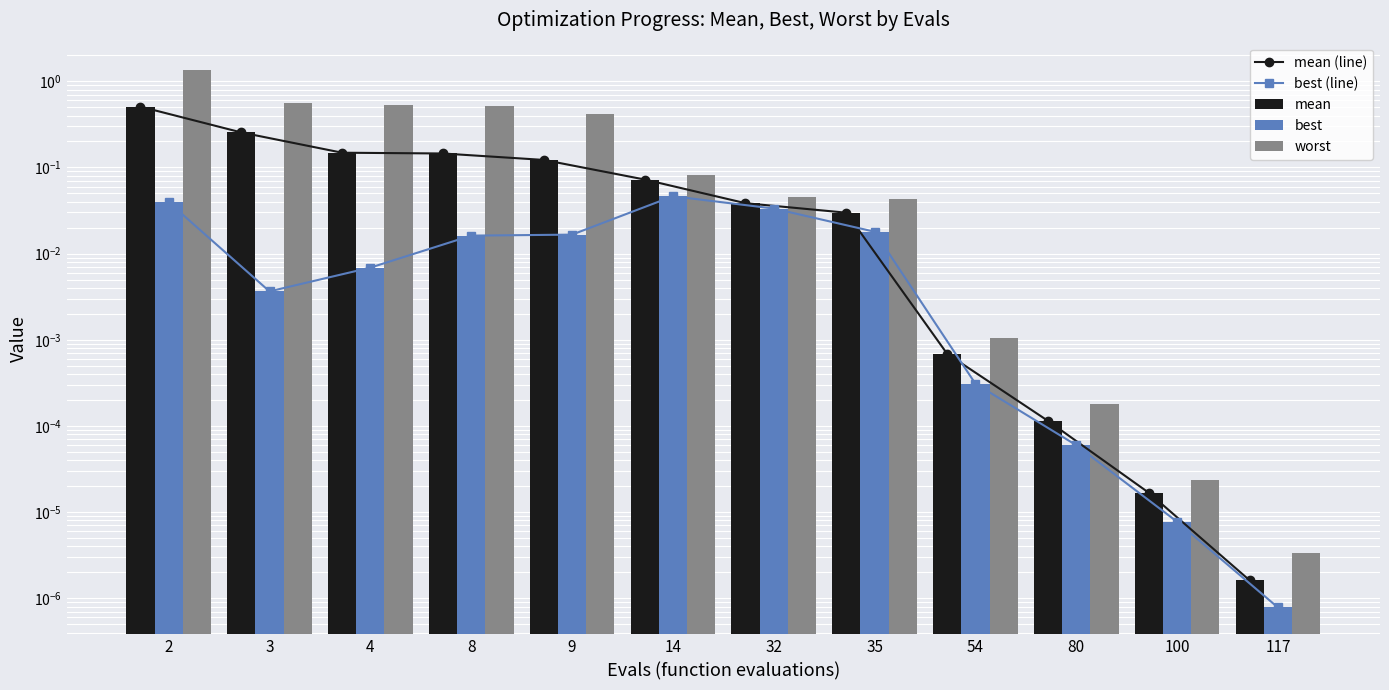

Which category has the highest value in the best series?

14